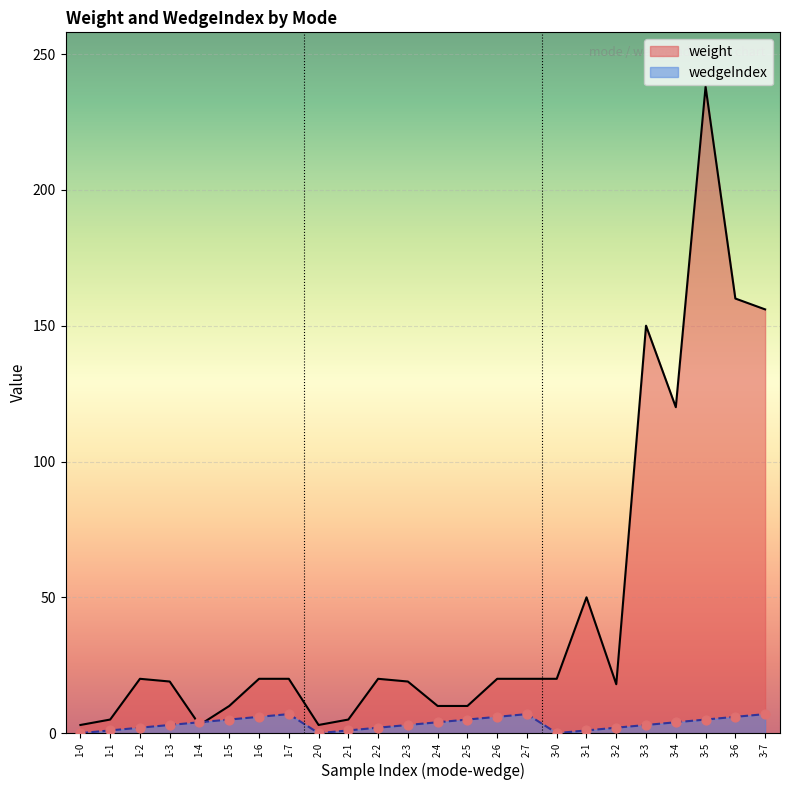

At which category is the sum across all series the highest?

3-5